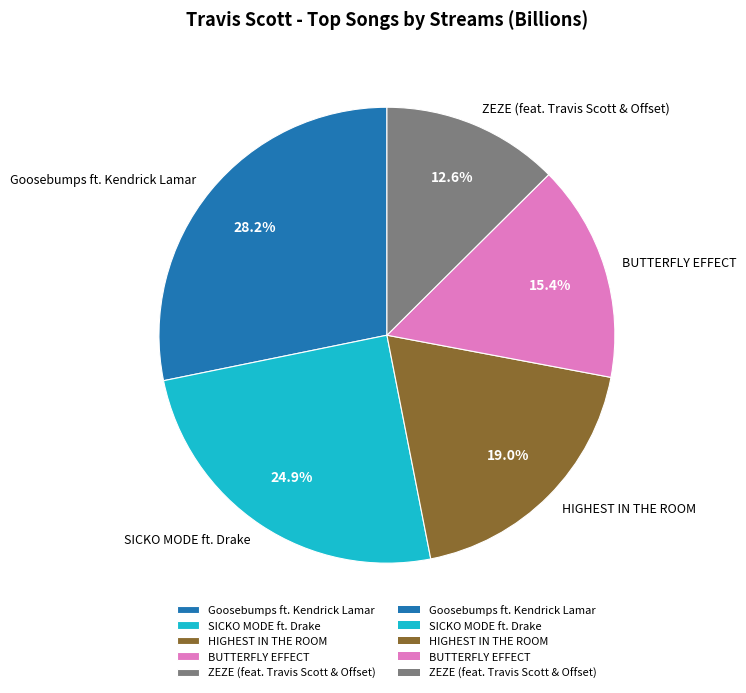

The HIGHEST IN THE ROOM slice represents 26% of the pie. True or false?

False